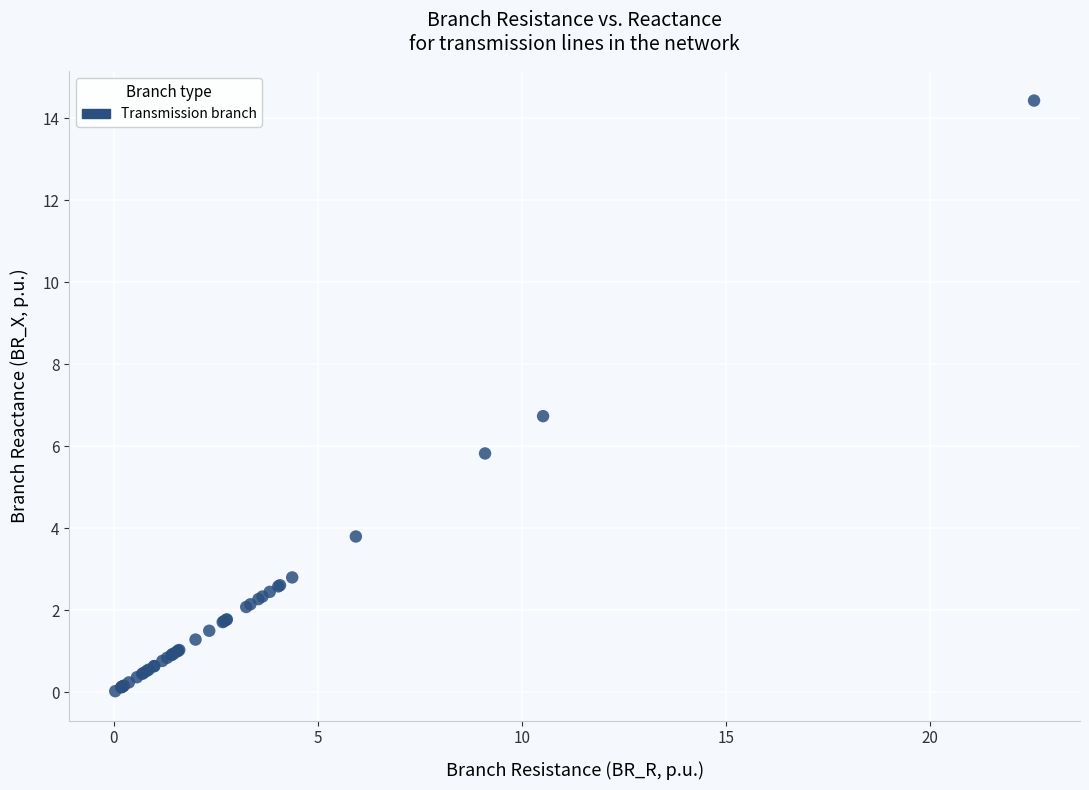

What Y value in the scatter plot is closest to 7?

6.7